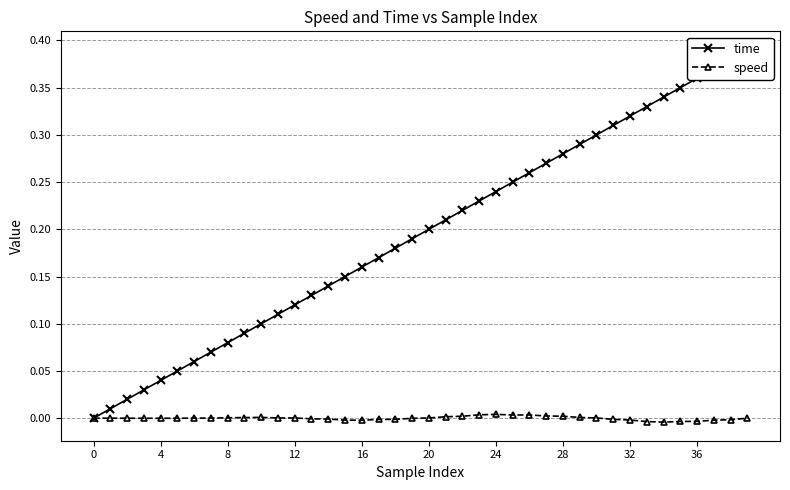

True or false: speed has more than 0 interior local peaks.

True